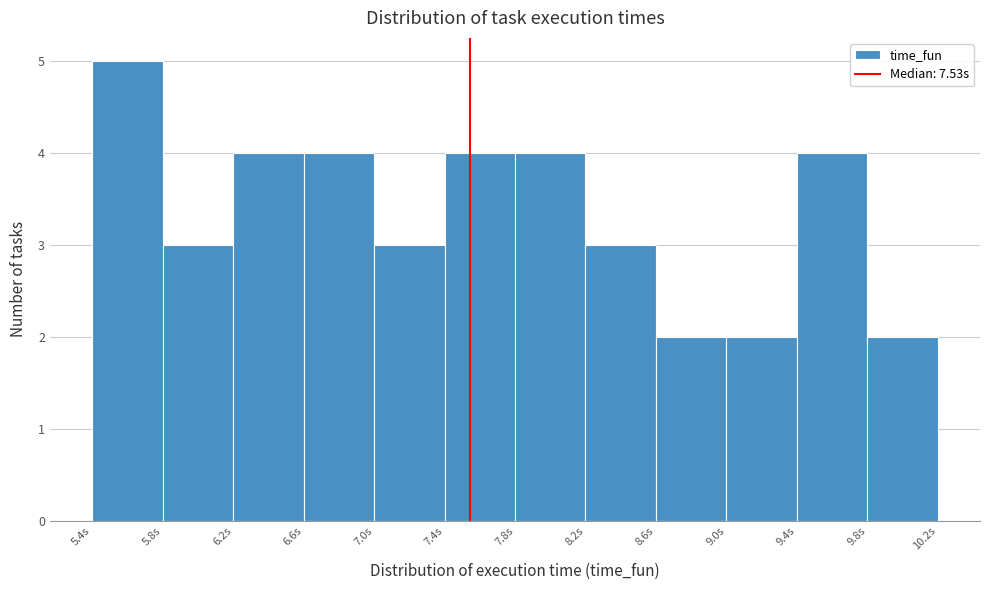

How tall is the bar that spans 9.75 to 10.15 on the x-axis? Neither the bar edges nor the heights are printed on the chart, so give them approximately, as read against the axes.

2